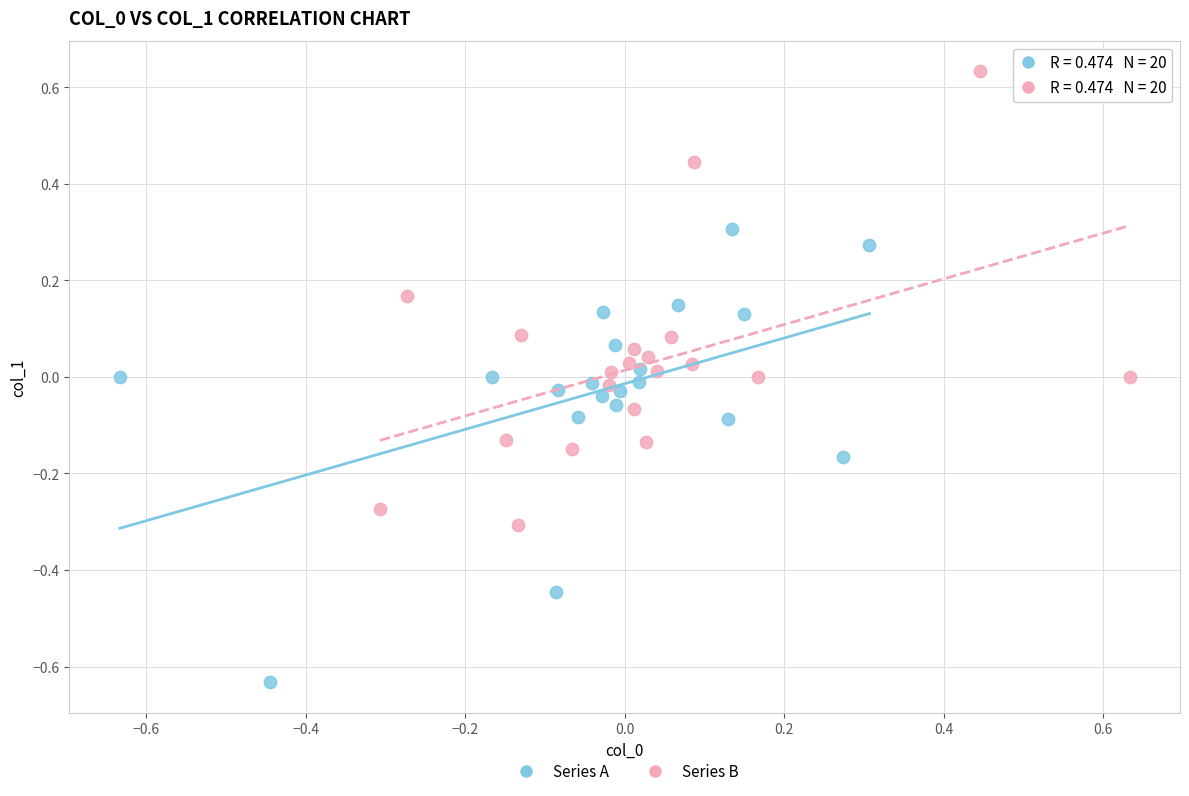

Which series contains the highest Y value?

Series B